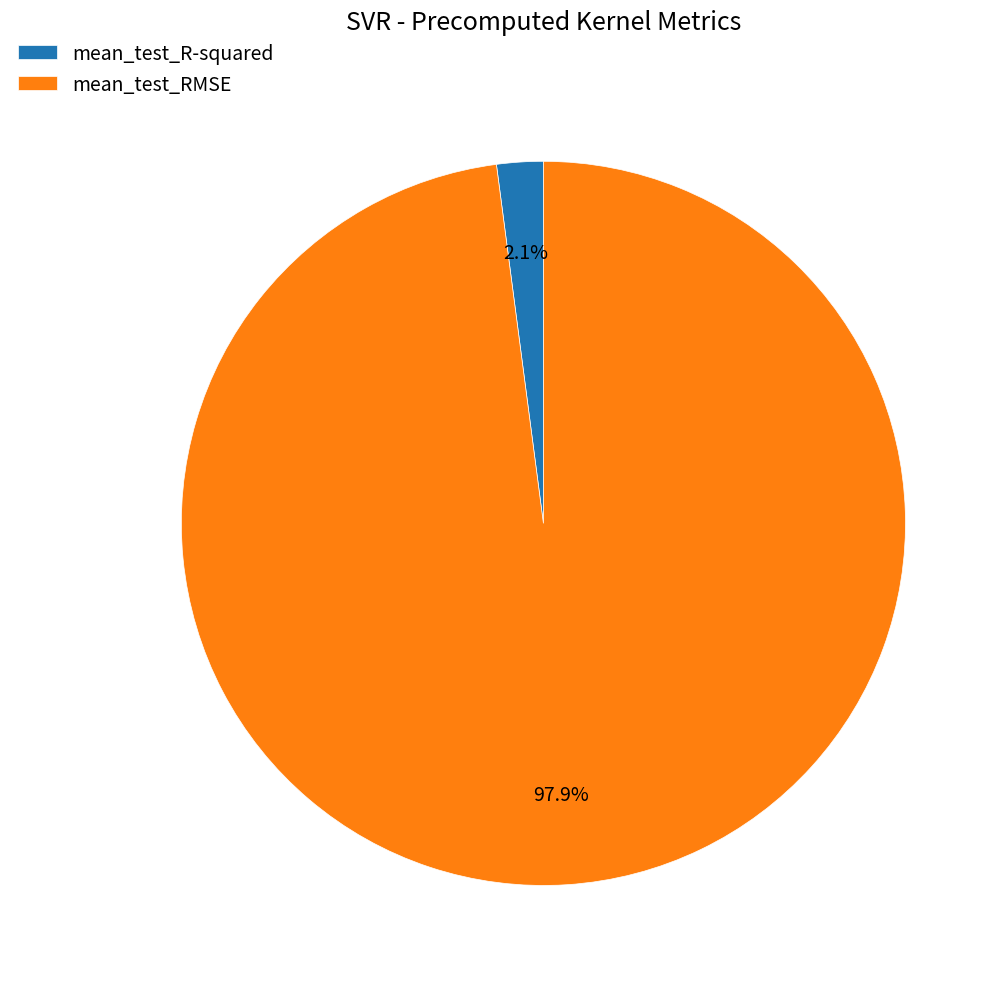

Is mean_test_R-squared the majority of the pie?

No